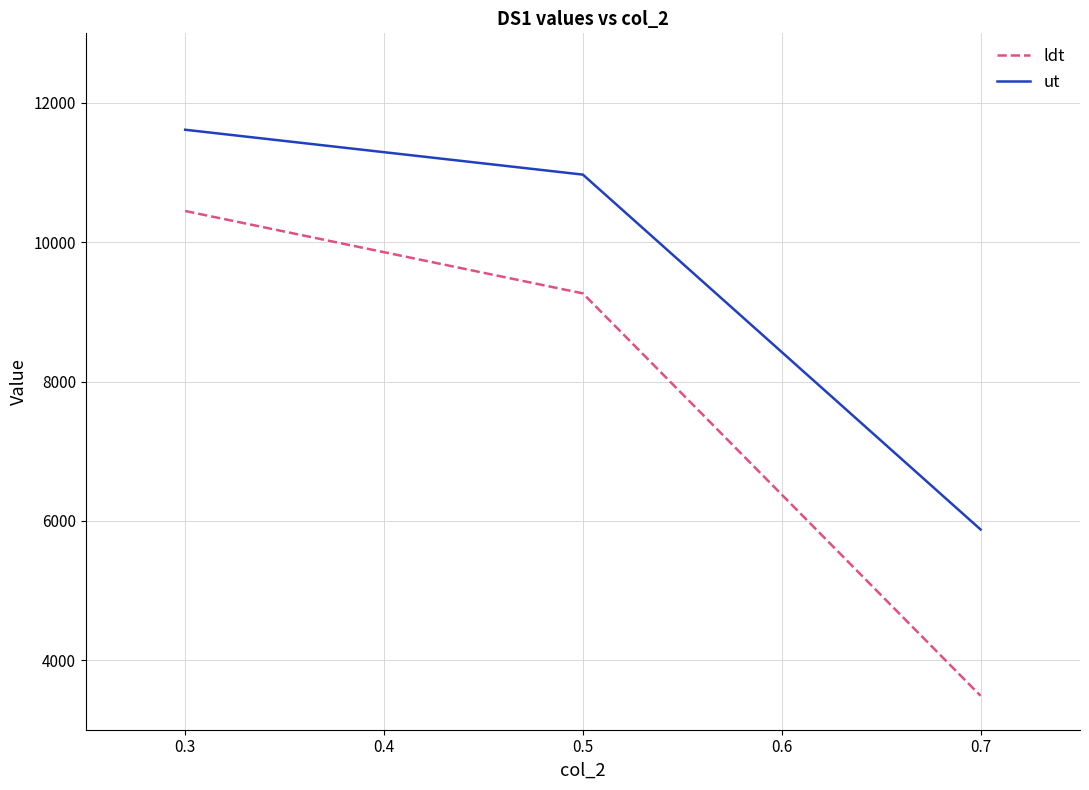

At which label is ldt closest to 6967?

0.5